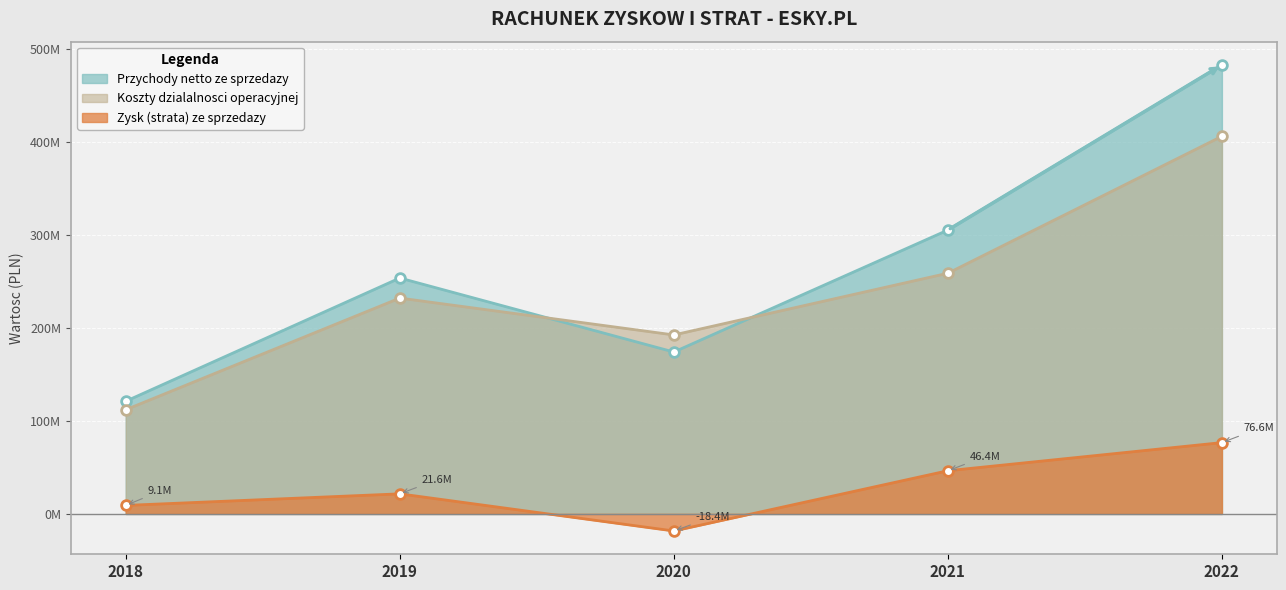

What is the difference between the second highest and second lowest values in the Przychody netto ze sprzedazy series?

131090000